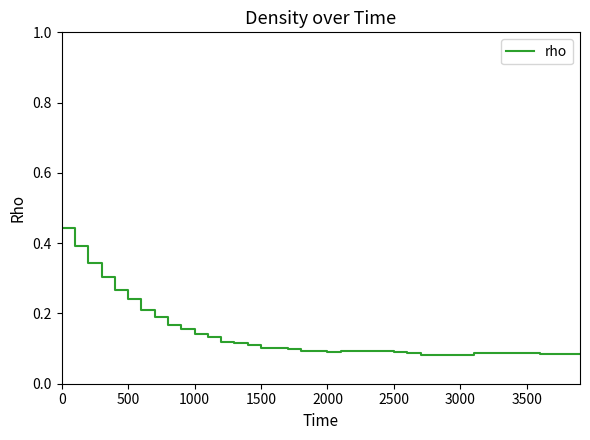

Is this an area chart (filled region under the line)?

No